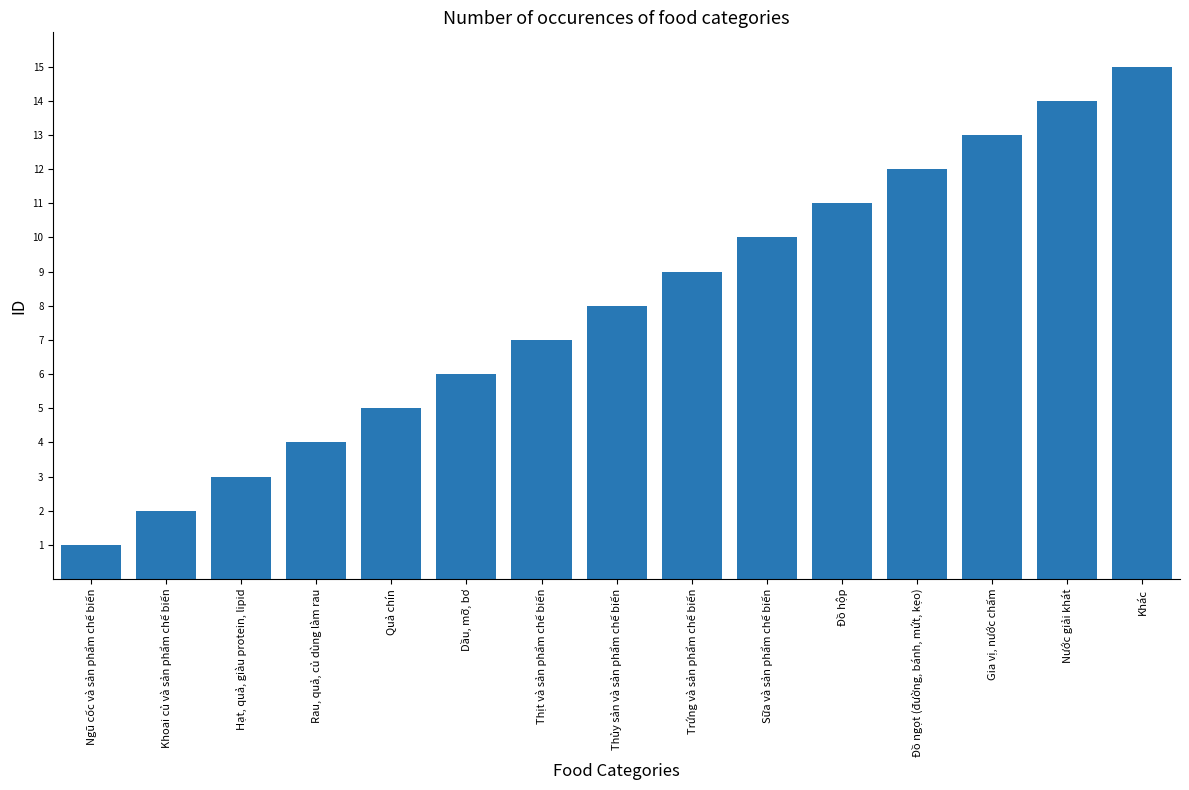

What is the difference between the maximum and minimum values?

14